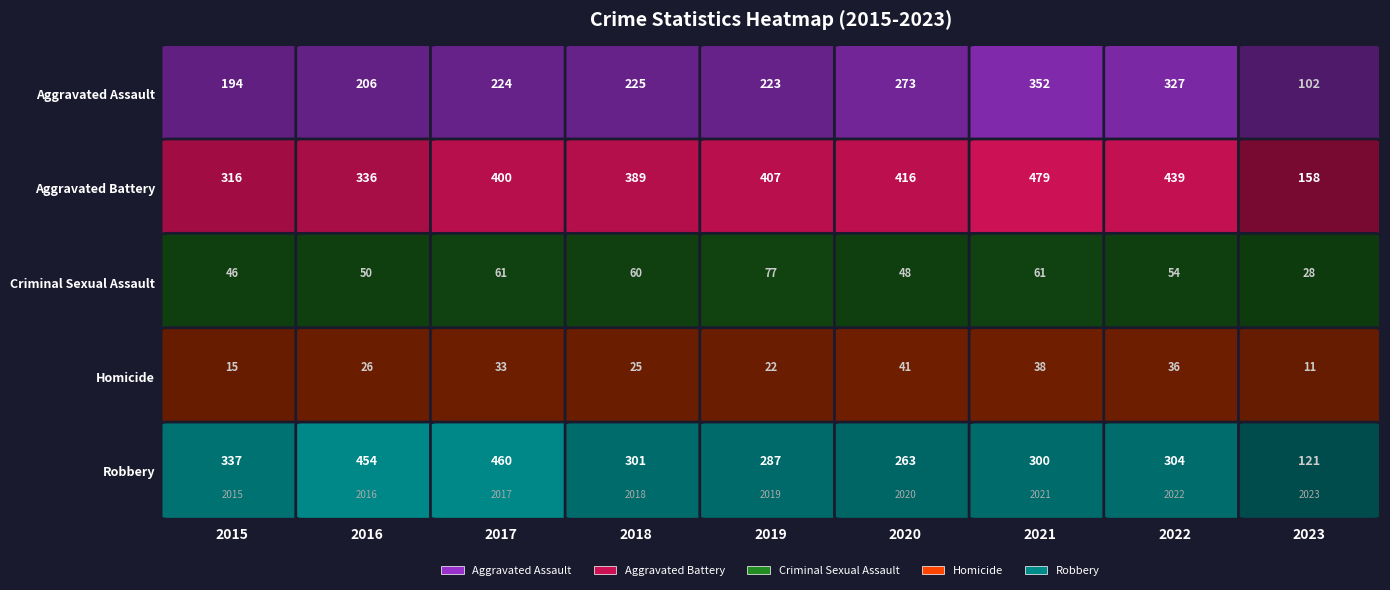

What is the difference between the second highest and second lowest values in the Robbery series?

191